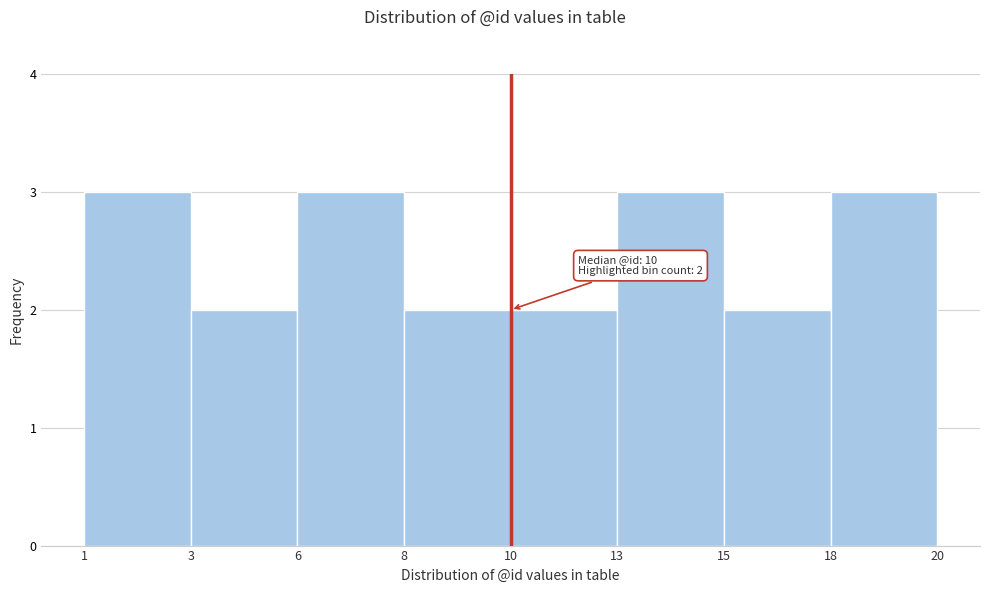

Reading right to left, extract all data points from this chart.

18=3	15=2	13=3	10=2	8=2	6=3	3=2	1=3